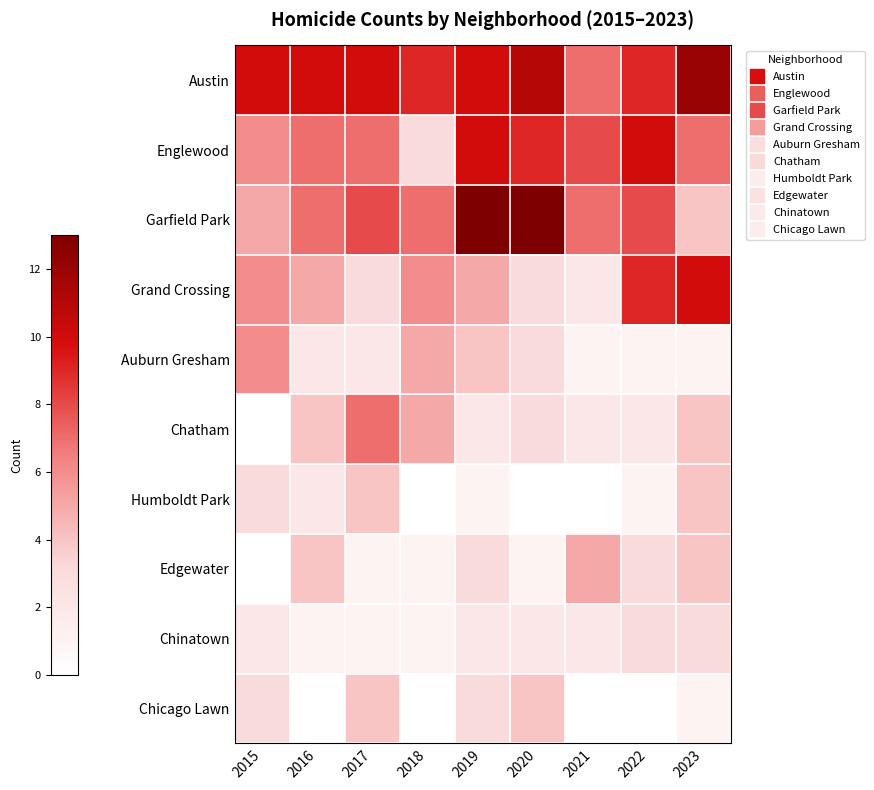

How many distinct data groups are displayed?

10